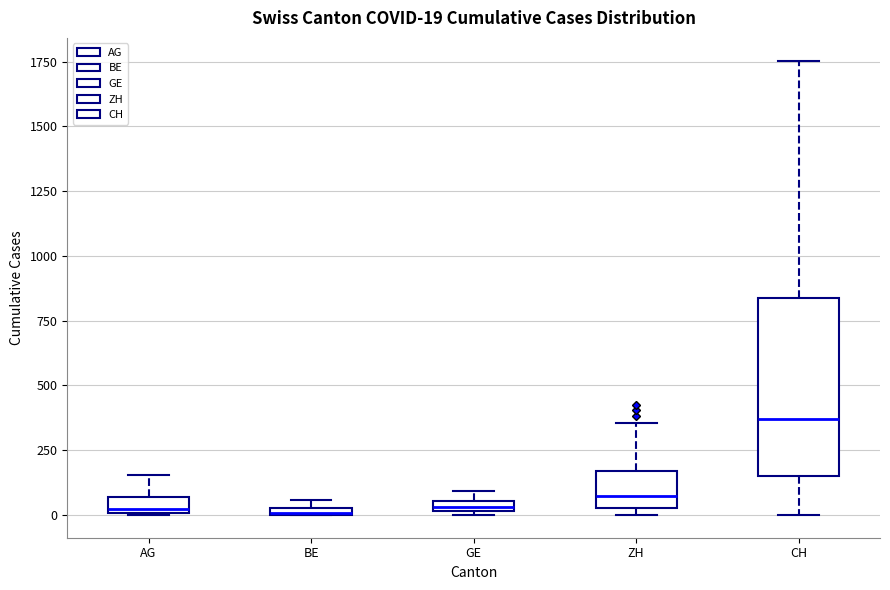

Comparing the boxes themselves (not the whiskers), which one is the tallest?

CH